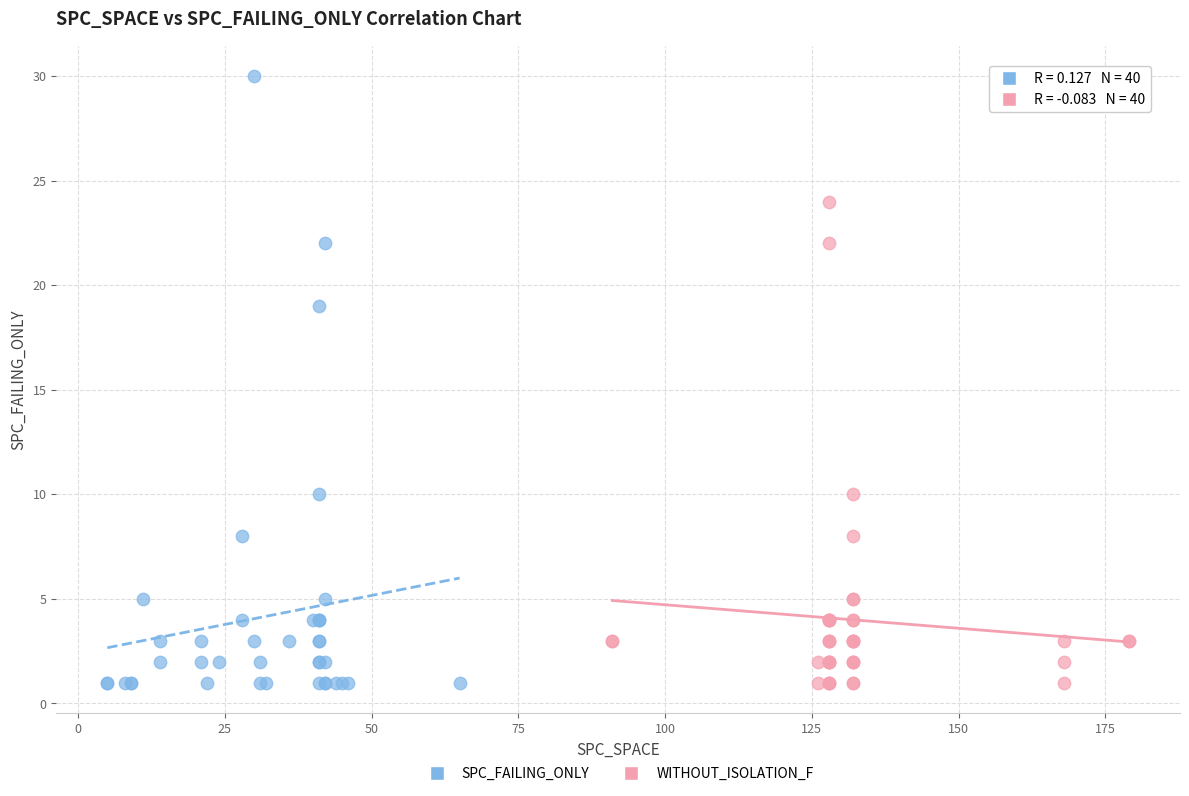

Which series reaches the maximum Y coordinate?

SPC_FAILING_ONLY